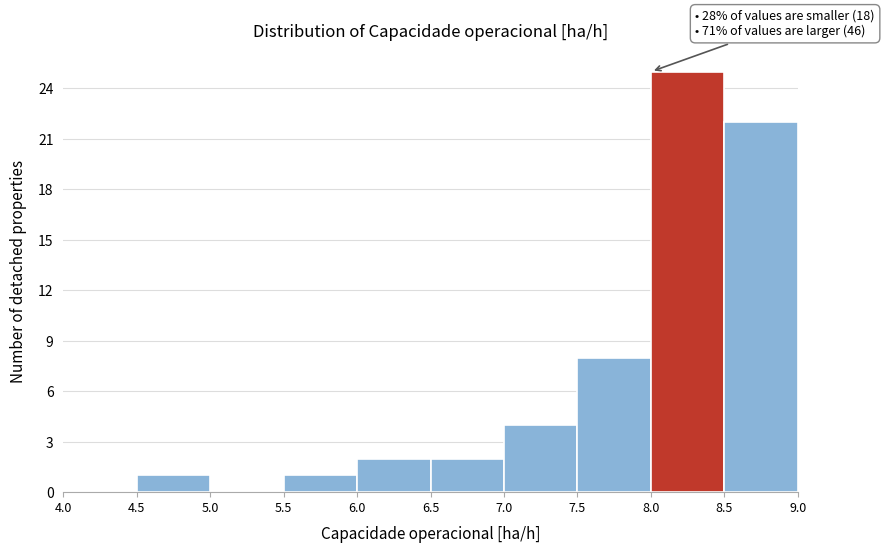

Which range on the x-axis has the tallest bar?

8.0 to 8.5